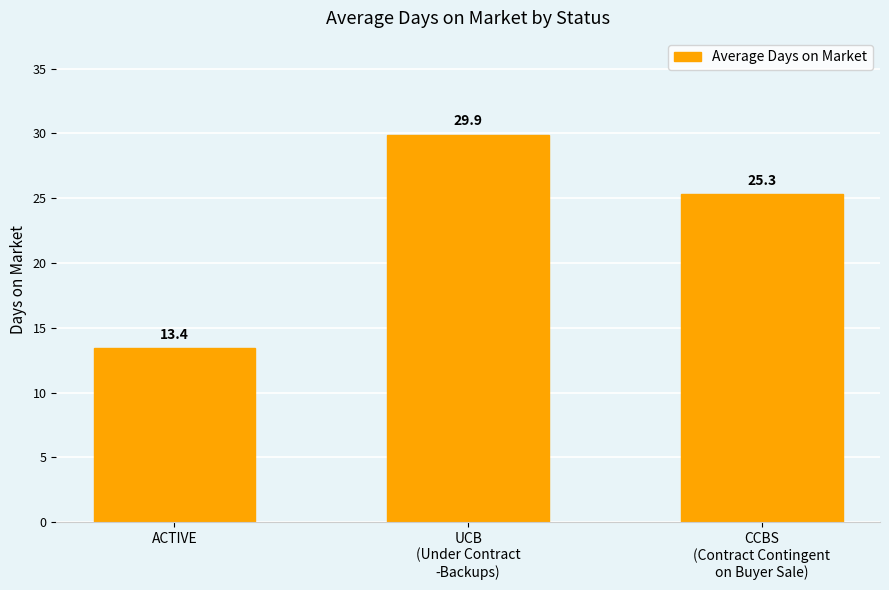

Reading right to left, what are all the values shown in this chart?

CCBS
(Contract Contingent
on Buyer Sale)=25.3	UCB
(Under Contract
-Backups)=29.9	ACTIVE=13.4